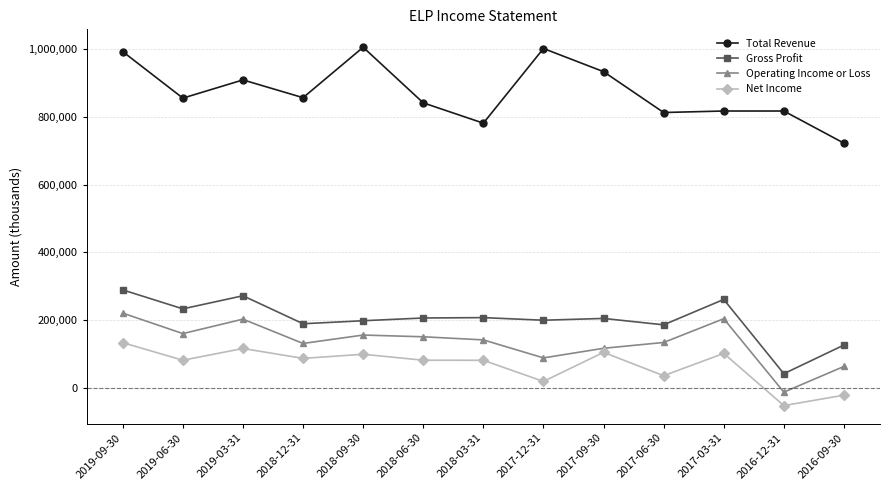

What is the label of the 9th point from the left?

2017-09-30